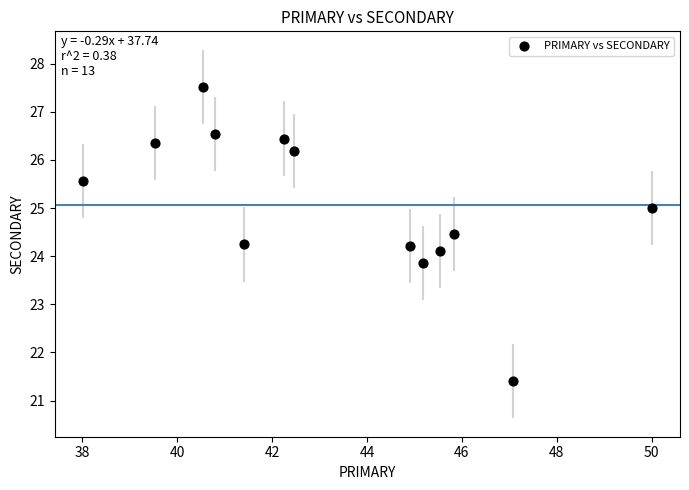

What is the range of Y values (max minus min)?

6.1